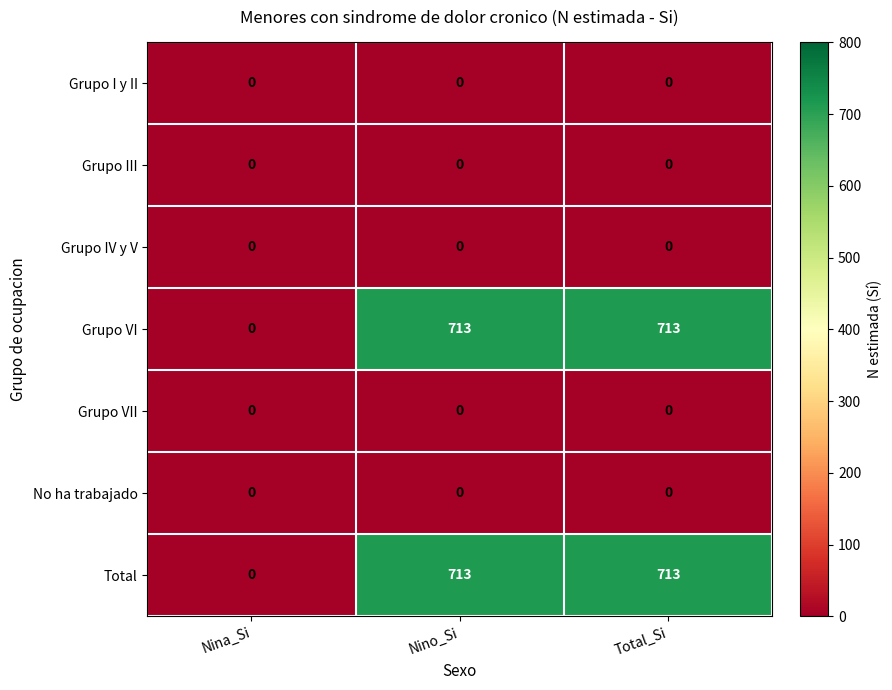

The value of Grupo VI at Nina_Si is -235. True or false?

False